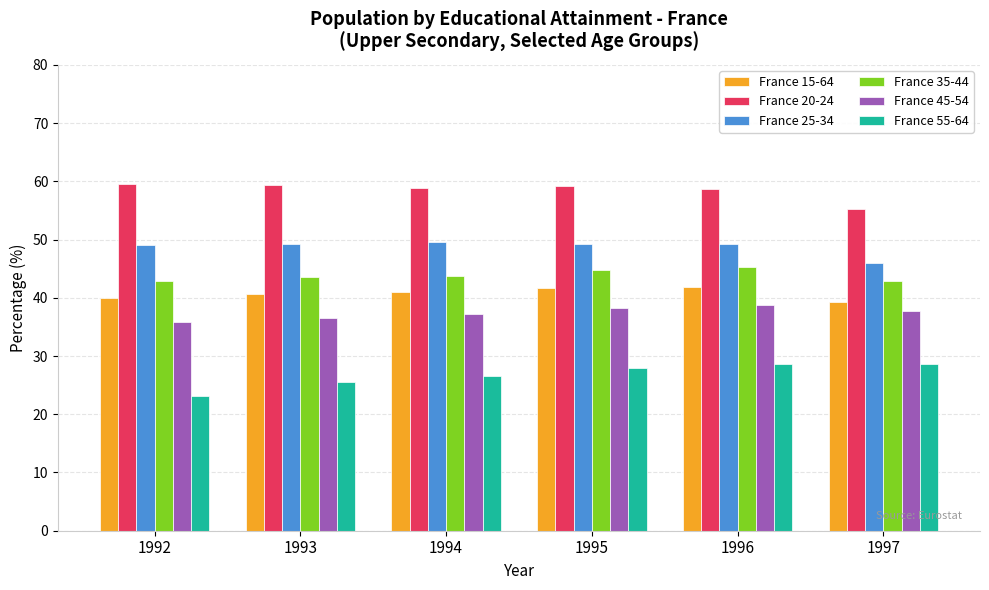

Rank the series by their maximum value, from lowest to highest.

France 55-64, France 45-54, France 15-64, France 35-44, France 25-34, France 20-24